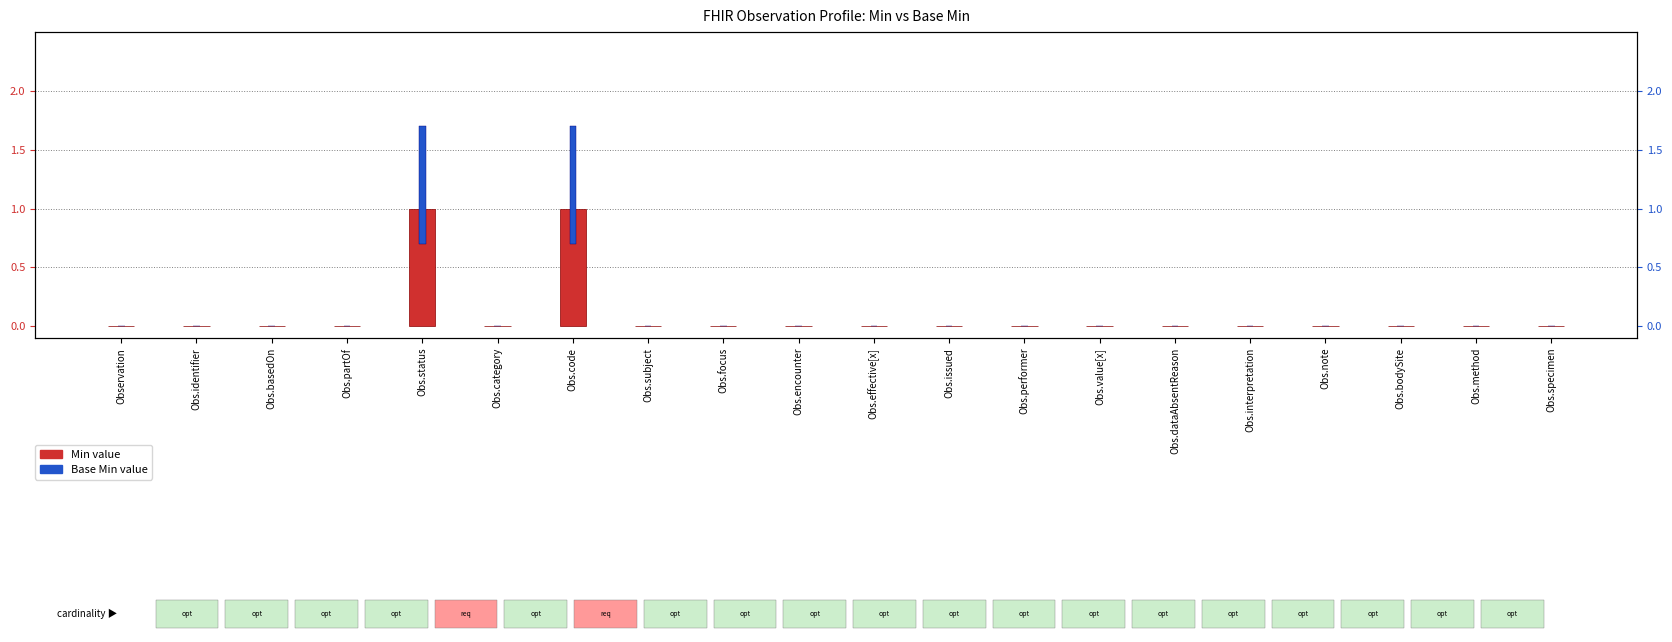

What position from the right is Obs.status?

16